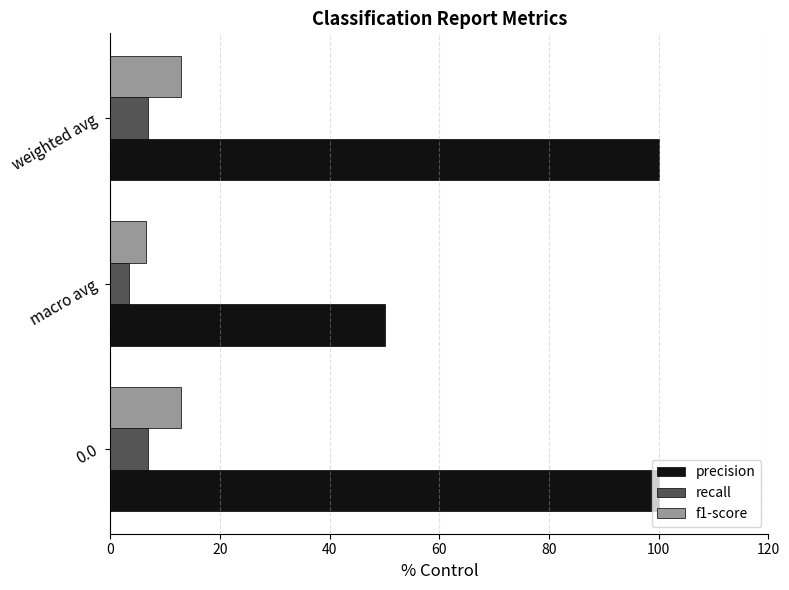

What are all the series names shown in the legend?

precision, recall, f1-score